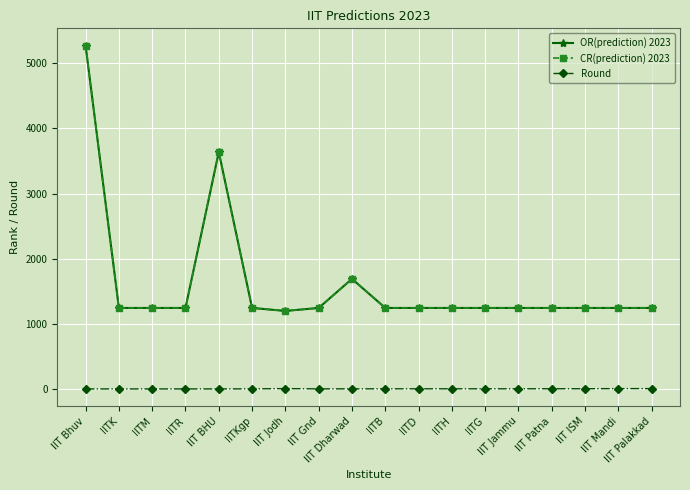

Does the chart display data point markers on the line(s)?

Yes